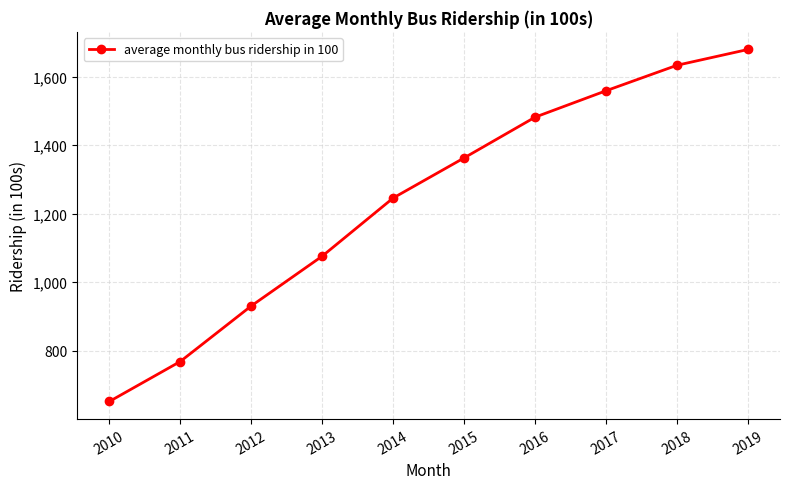

Which has a higher value, 2013 or 2012?

2013